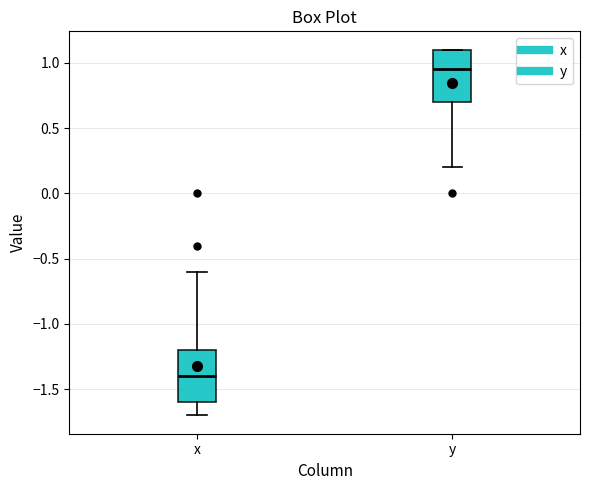

Where does the lower whisker of the box for y end on the y-axis? The values are not printed on the chart, so give them approximately, as read against the axis.

0.20